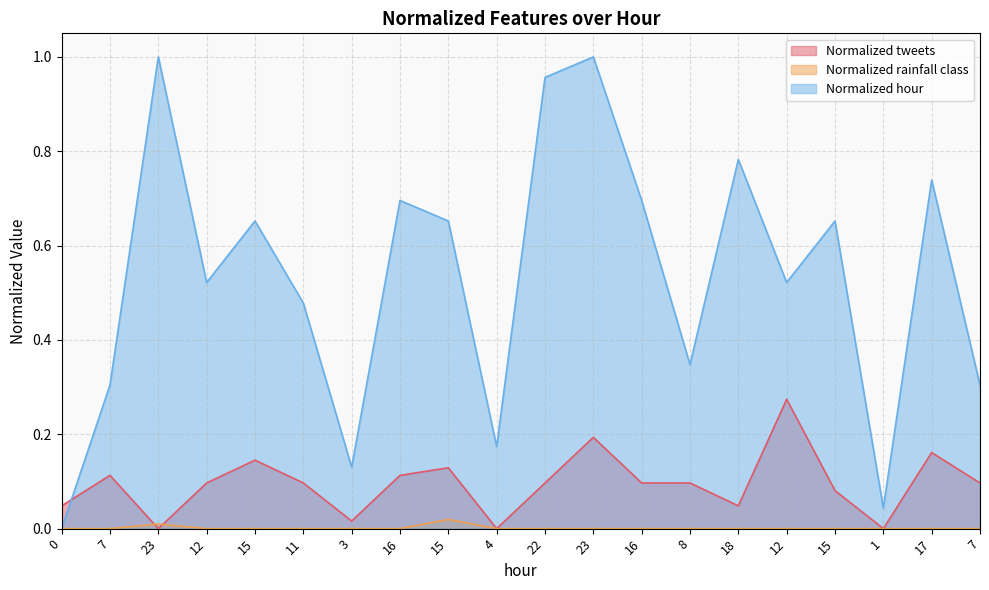

Reading right to left, transcribe all the data shown in this chart.

Normalized tweets: 0.1	0.2	0.0	0.1	0.3	0.0	0.1	0.1	0.2	0.1	0.0	0.1	0.1	0.0	0.1	0.1	0.1	0.0	0.1	0.0
Normalized rainfall class: 0.0	0.0	0.0	0.0	0.0	0.0	0.0	0.0	0.0	0.0	0.0	0.0	0.0	0.0	0.0	0.0	0.0	0.0	0.0	0.0
Normalized hour: 0.3	0.7	0.0	0.7	0.5	0.8	0.3	0.7	1.0	1.0	0.2	0.7	0.7	0.1	0.5	0.7	0.5	1.0	0.3	0.0